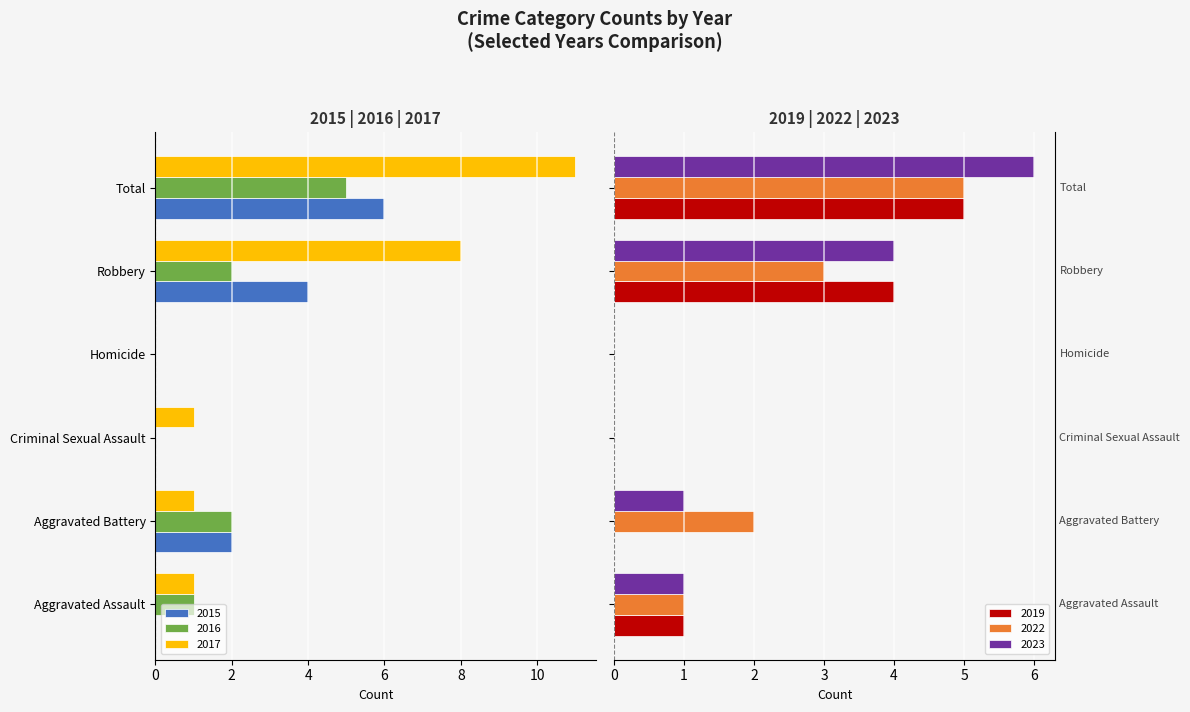

Reading left to right, extract all data points from this chart.

2016: Aggravated Assault=-1	Aggravated Battery=-2	Criminal Sexual Assault=0	Homicide=0	Robbery=-2	Total=-5
2017: Aggravated Assault=-1	Aggravated Battery=-1	Criminal Sexual Assault=-1	Homicide=0	Robbery=-8	Total=-11
2023: Aggravated Assault=1	Aggravated Battery=1	Criminal Sexual Assault=0	Homicide=0	Robbery=4	Total=6
2015: Aggravated Assault=0	Aggravated Battery=-2	Criminal Sexual Assault=0	Homicide=0	Robbery=-4	Total=-6
2022: Aggravated Assault=1	Aggravated Battery=2	Criminal Sexual Assault=0	Homicide=0	Robbery=3	Total=5
2019: Aggravated Assault=1	Aggravated Battery=0	Criminal Sexual Assault=0	Homicide=0	Robbery=4	Total=5